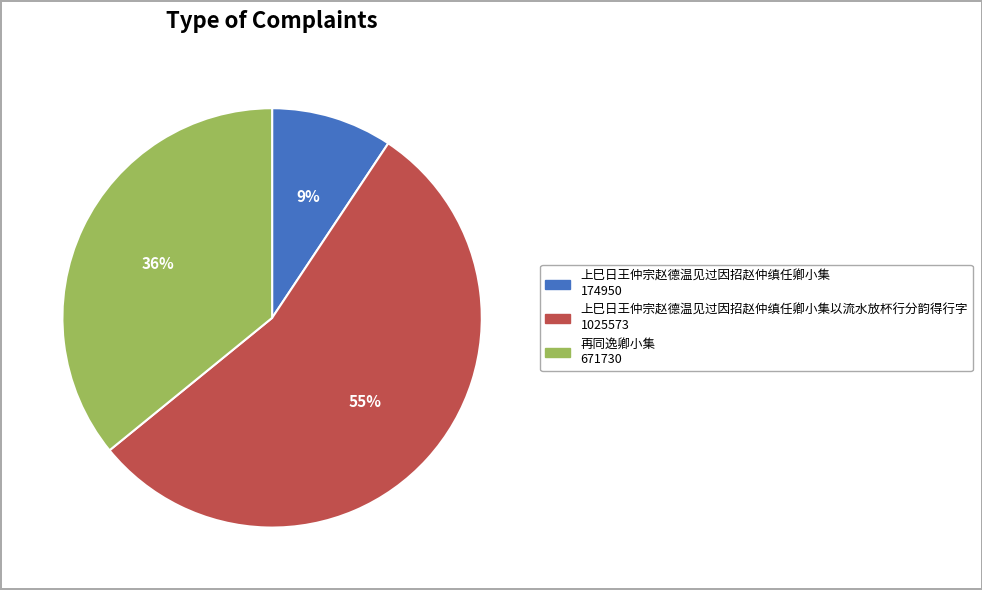

Is there a majority slice in this chart?

Yes